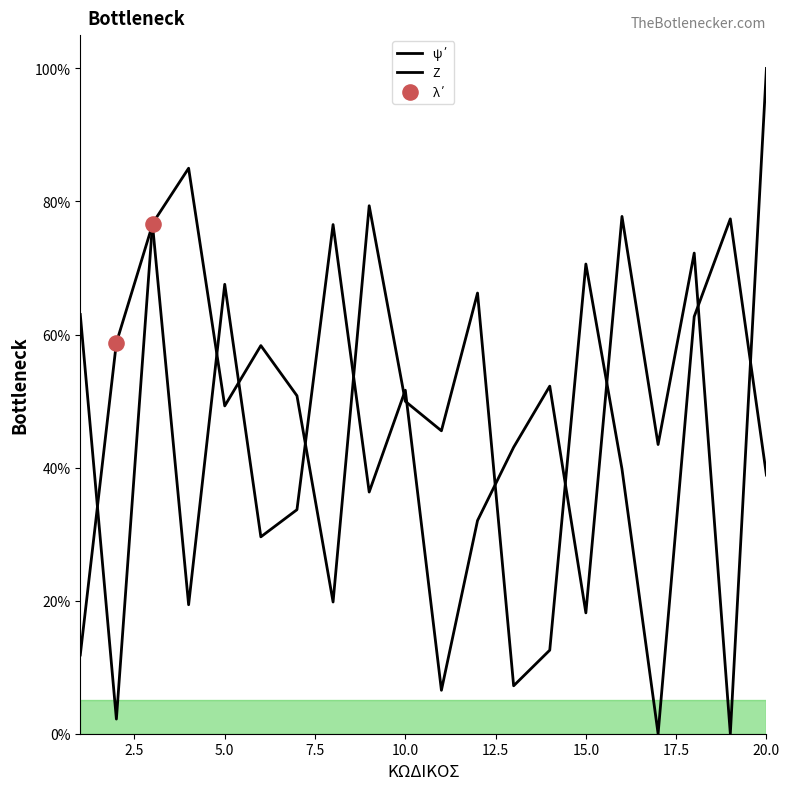

At which category is the sum across all series the highest?

3